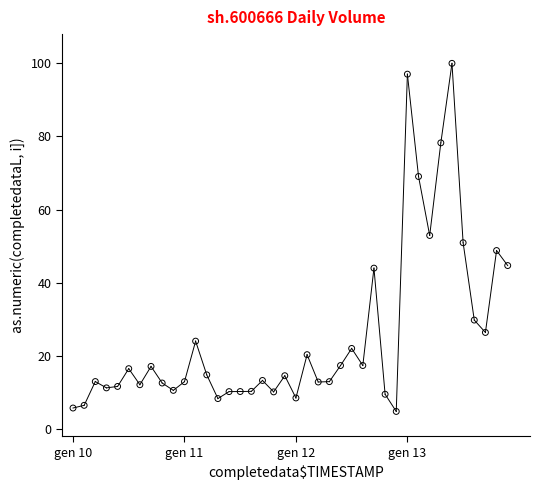

What is the range of Y values (max minus min)?

95.2